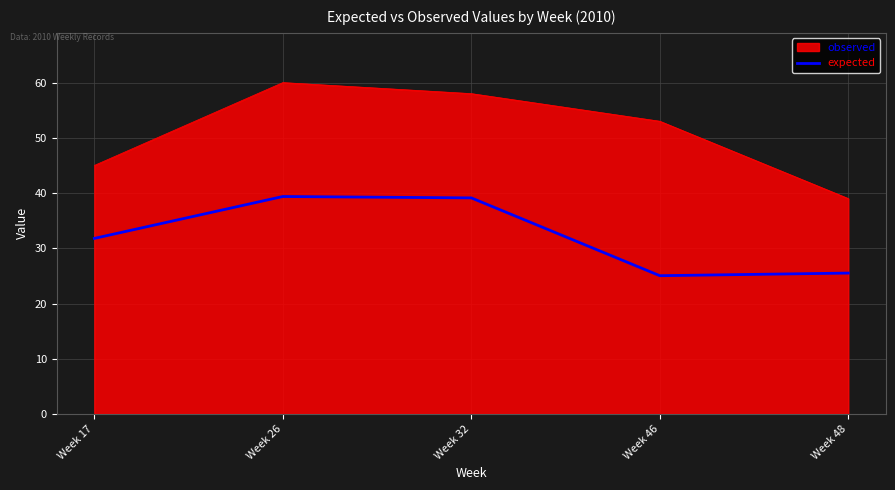

Which series changed the most between Week 17 and Week 26?

observed